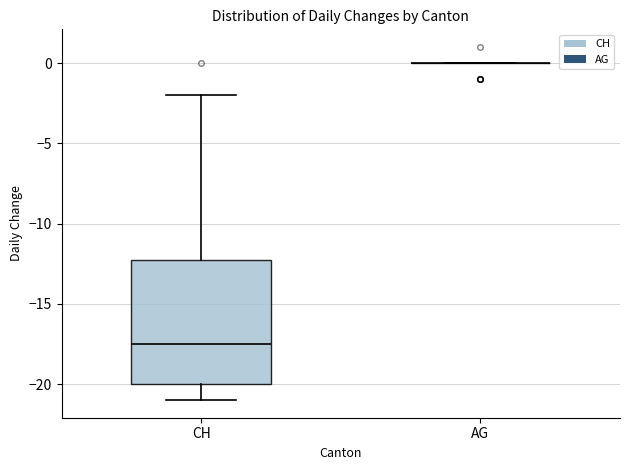

Which box is the tallest, from its lower edge to its upper edge?

CH